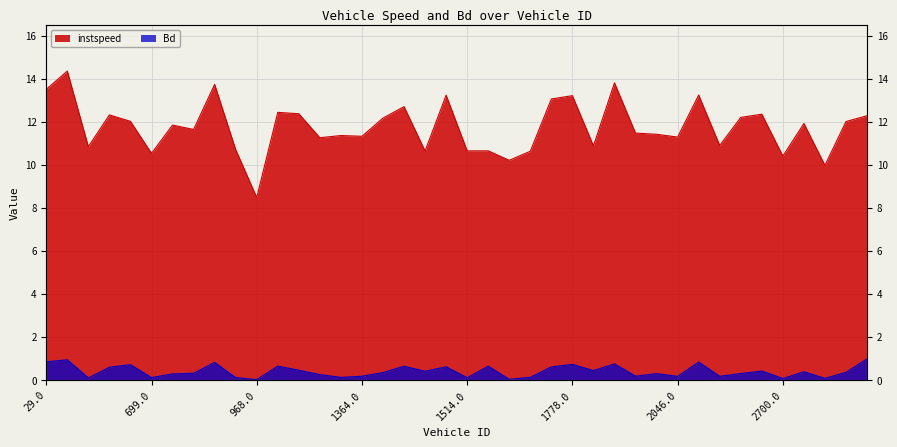

At which category is the sum across all series the highest?

44.0